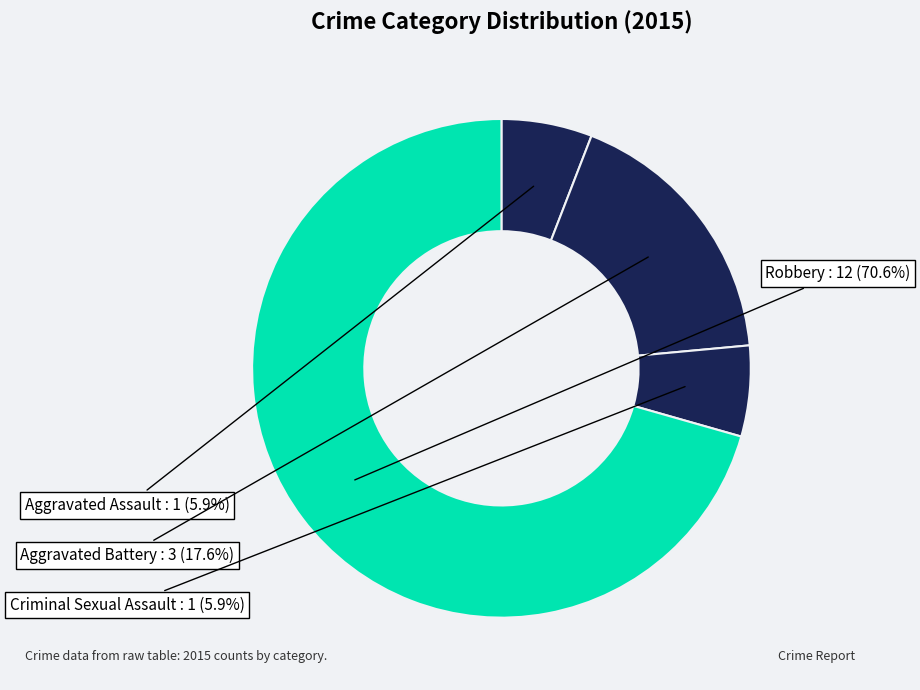

Count the number of slices in the pie.

4